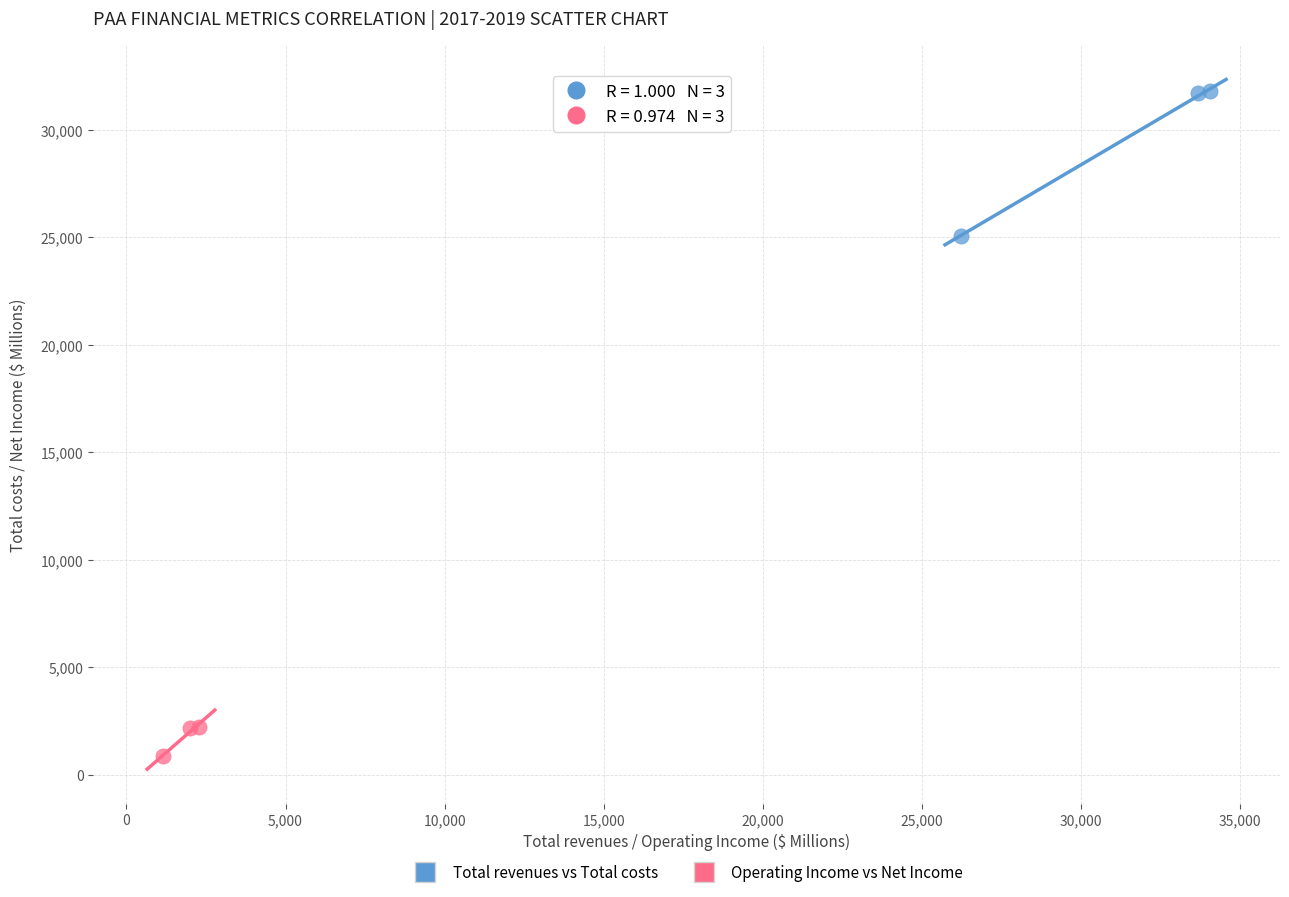

Which series contains the lowest Y value?

Operating Income vs Net Income